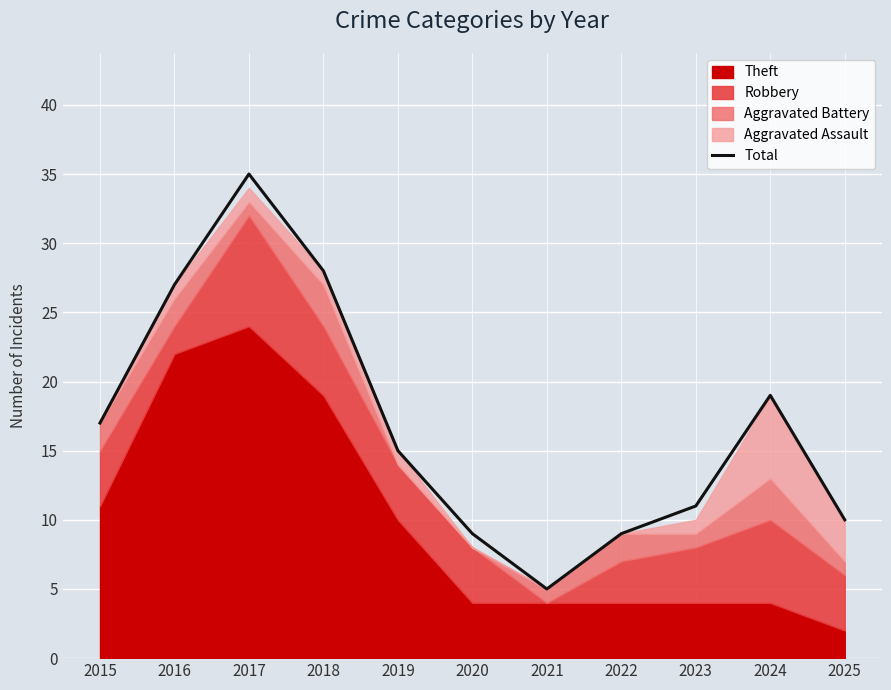

Reading left to right, extract all data points from this chart.

2015=17	2016=27	2017=35	2018=28	2019=15	2020=9	2021=5	2022=9	2023=11	2024=19	2025=10